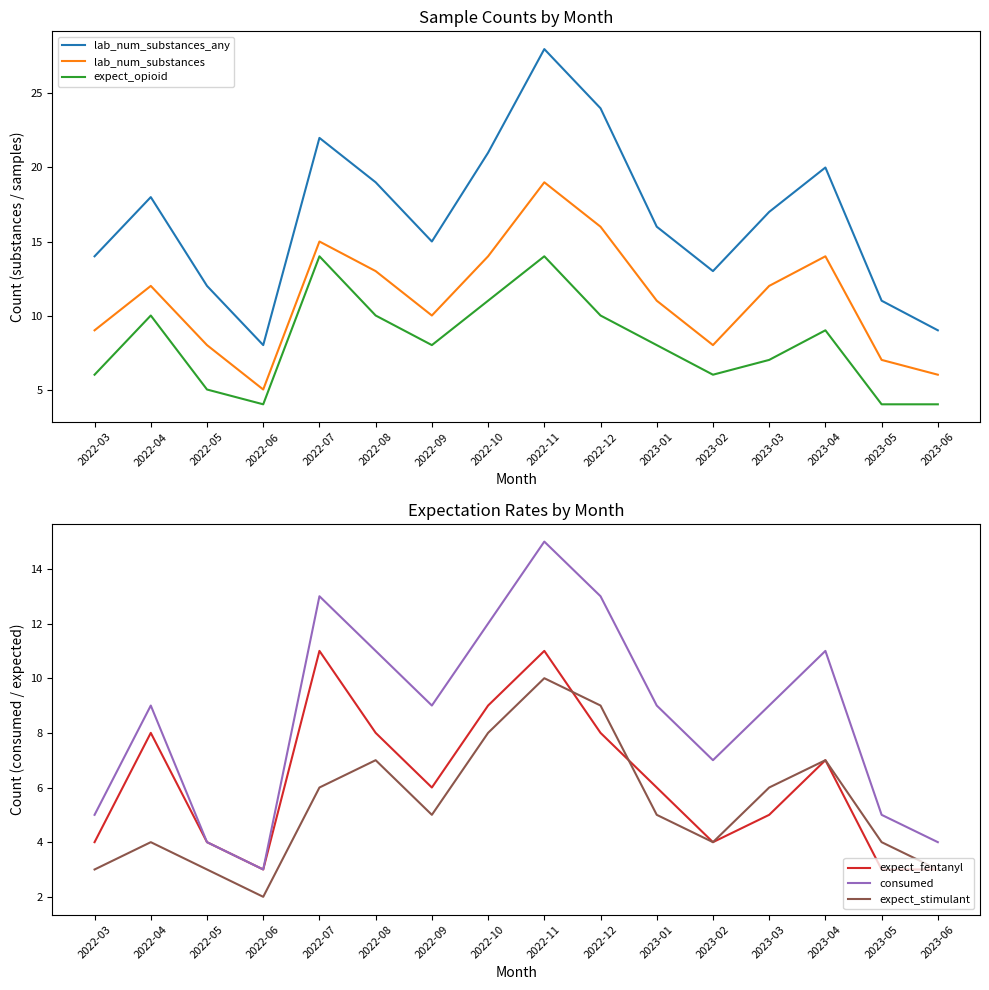

Count the expect_stimulant values in the range 4 to 7.

9